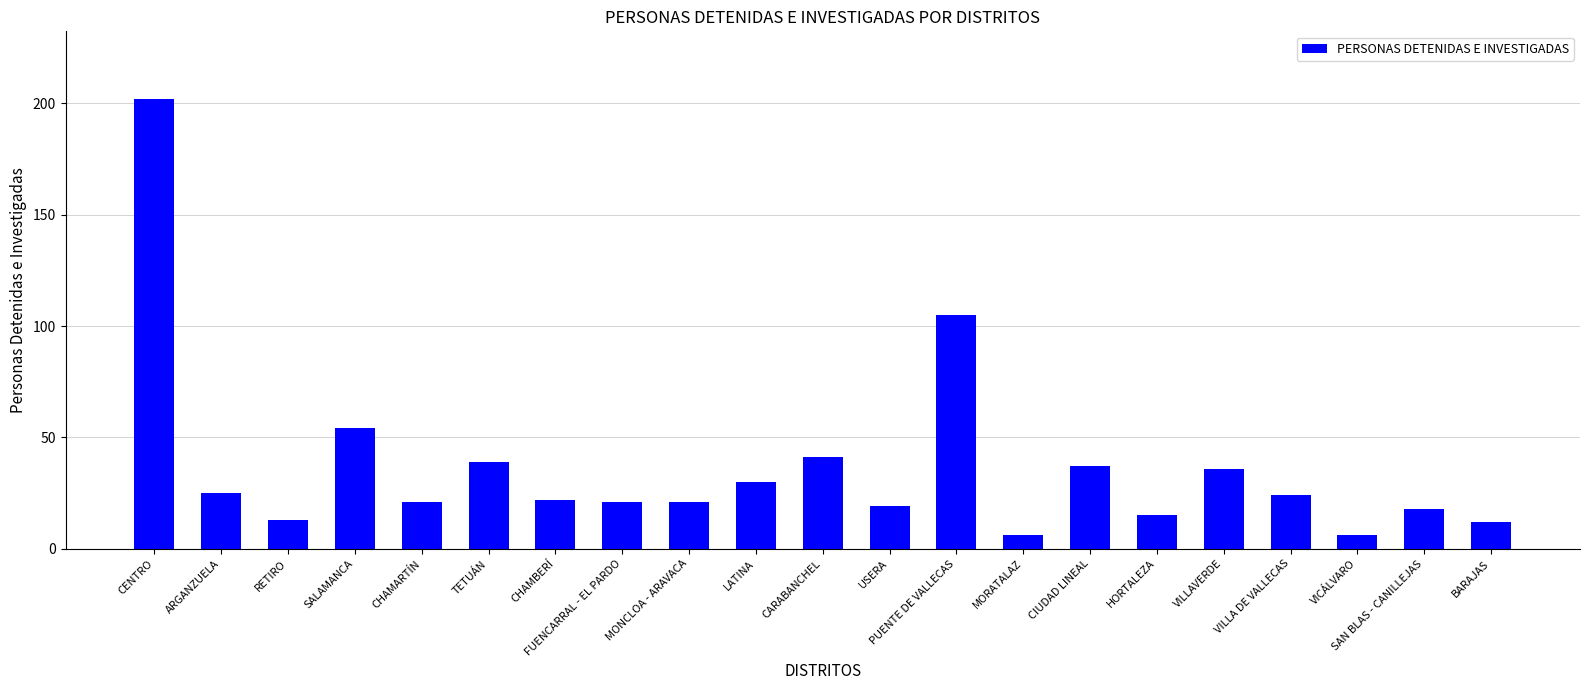

What value does the data have at ARGANZUELA, to the nearest 5?

25